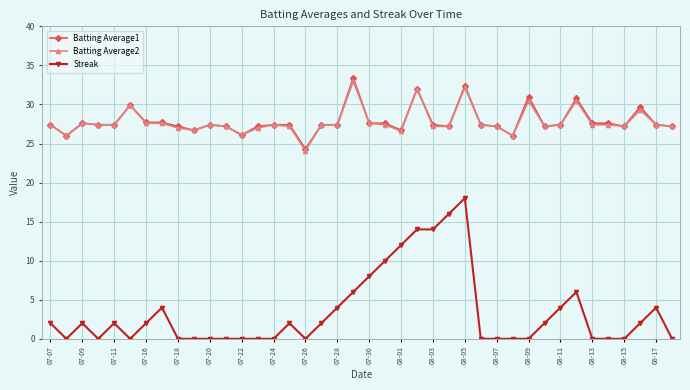

True or false: Streak has a value of 2 at 07-07.

True